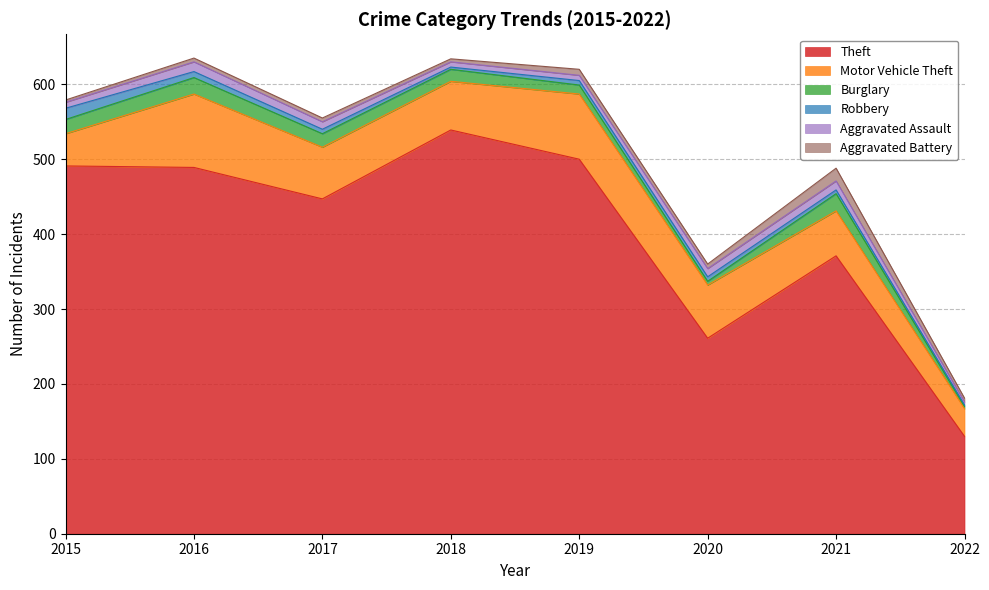

What is the maximum value shown in the chart?

539